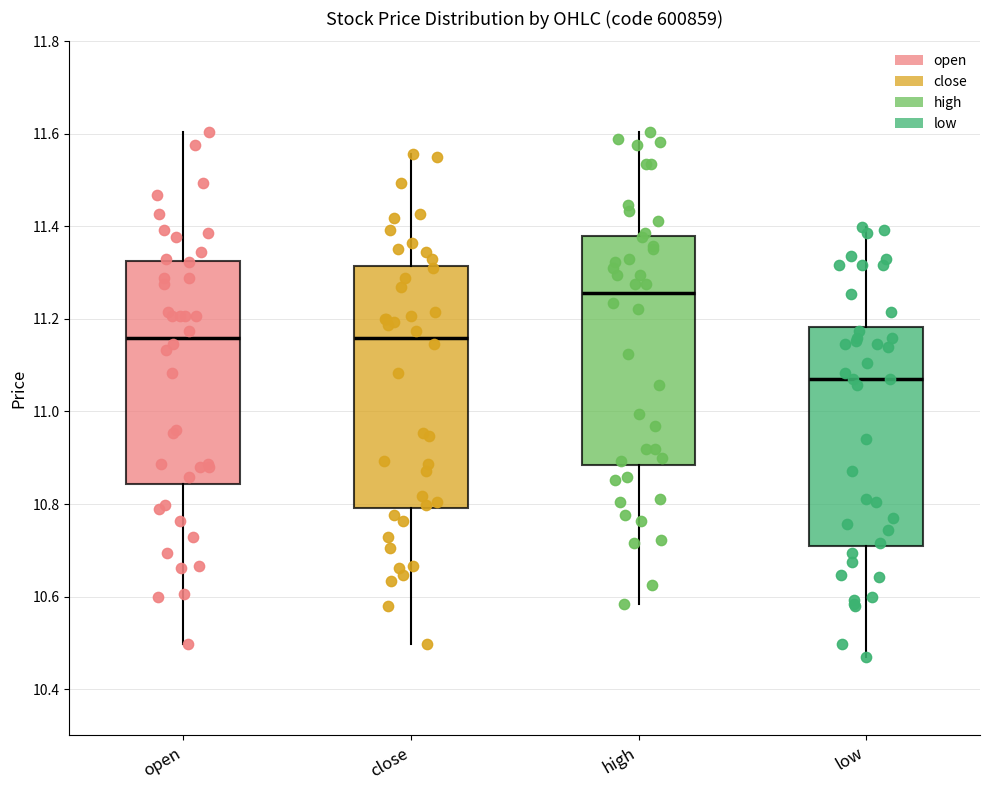

Comparing the boxes themselves (not the whiskers), which one is the tallest?

close